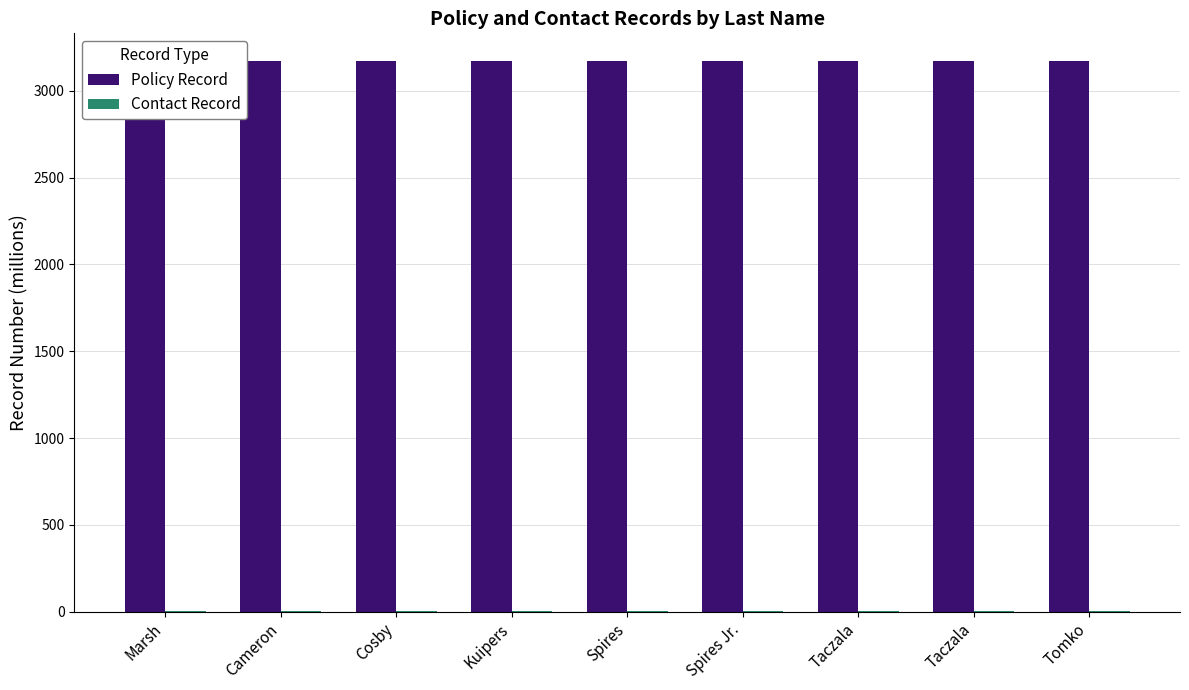

Are the bars horizontal?

No